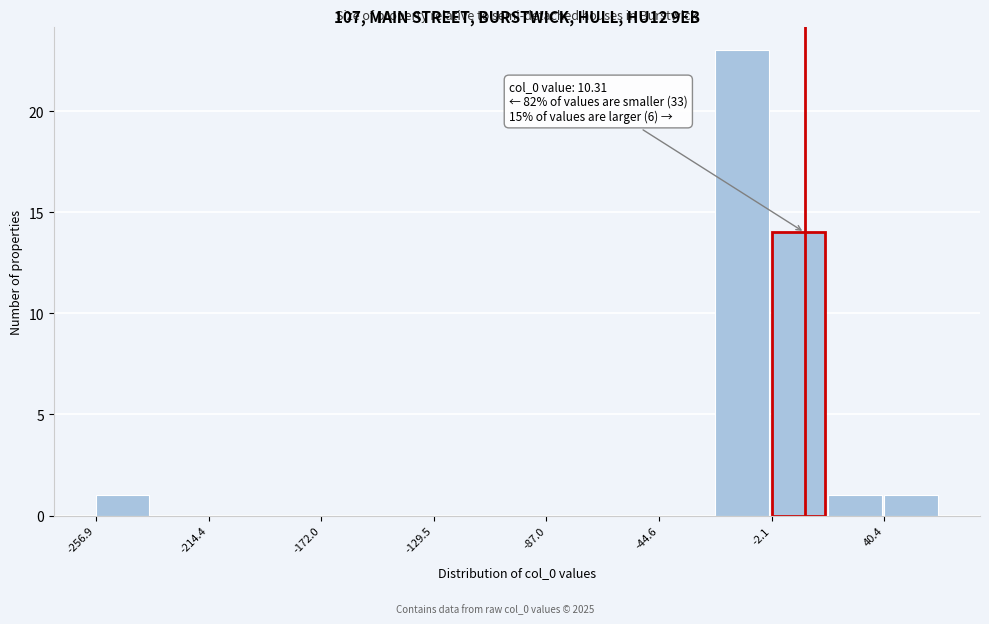

Over which range of the x-axis is the bar tallest?

-25 to 0